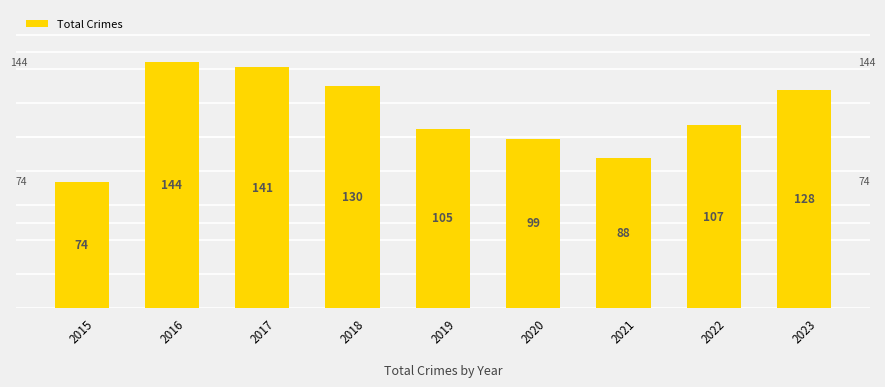

At which label does the data first exceed 107?

2016